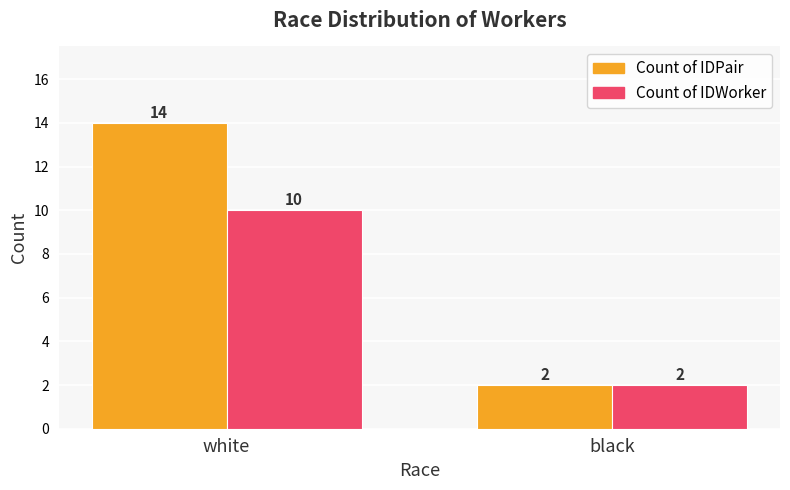

Reading right to left, transcribe all the data shown in this chart.

Count of IDPair: 2	14
Count of IDWorker: 2	10